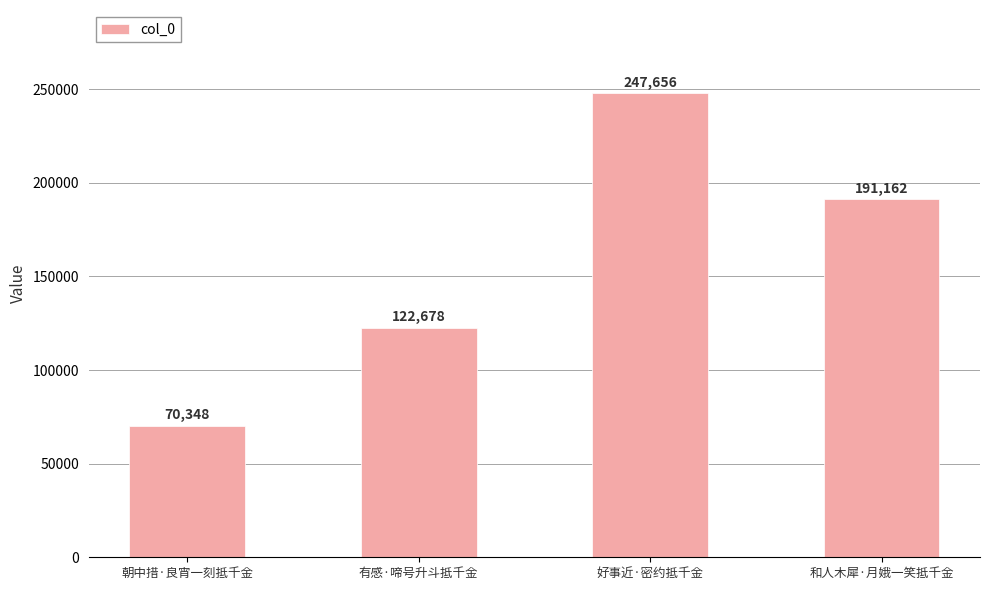

Which label corresponds to the smallest value in the chart?

朝中措·良宵一刻抵千金